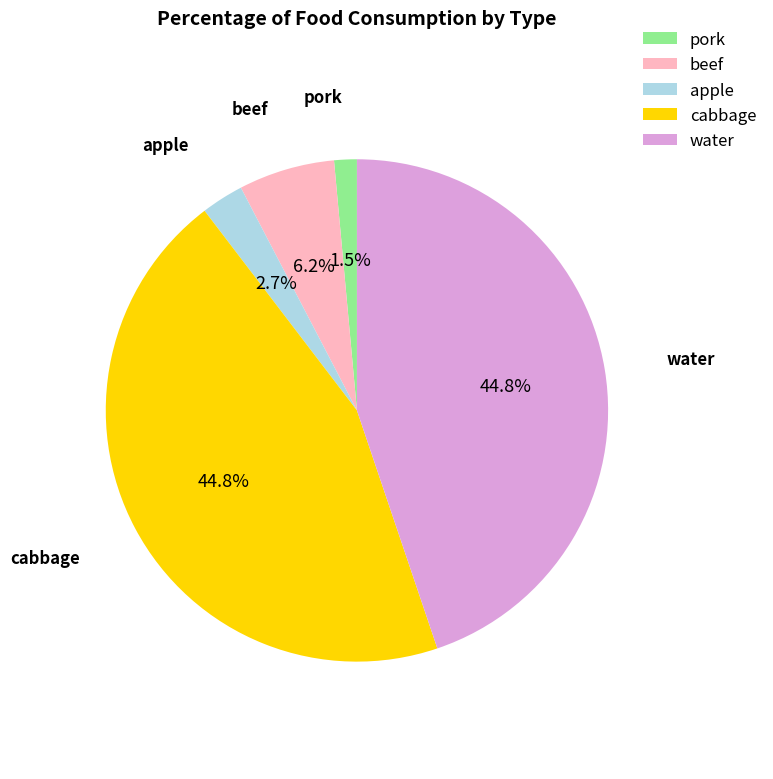

What is the smallest slice in the pie chart?

pork